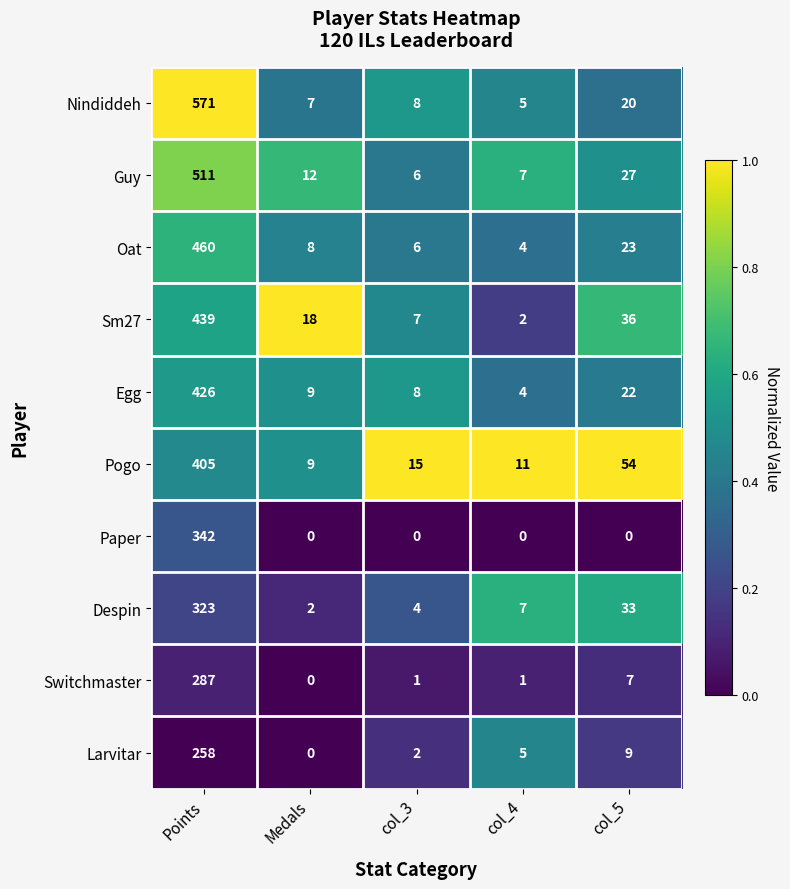

Where is Nindiddeh nearest to the value 288?

col_5